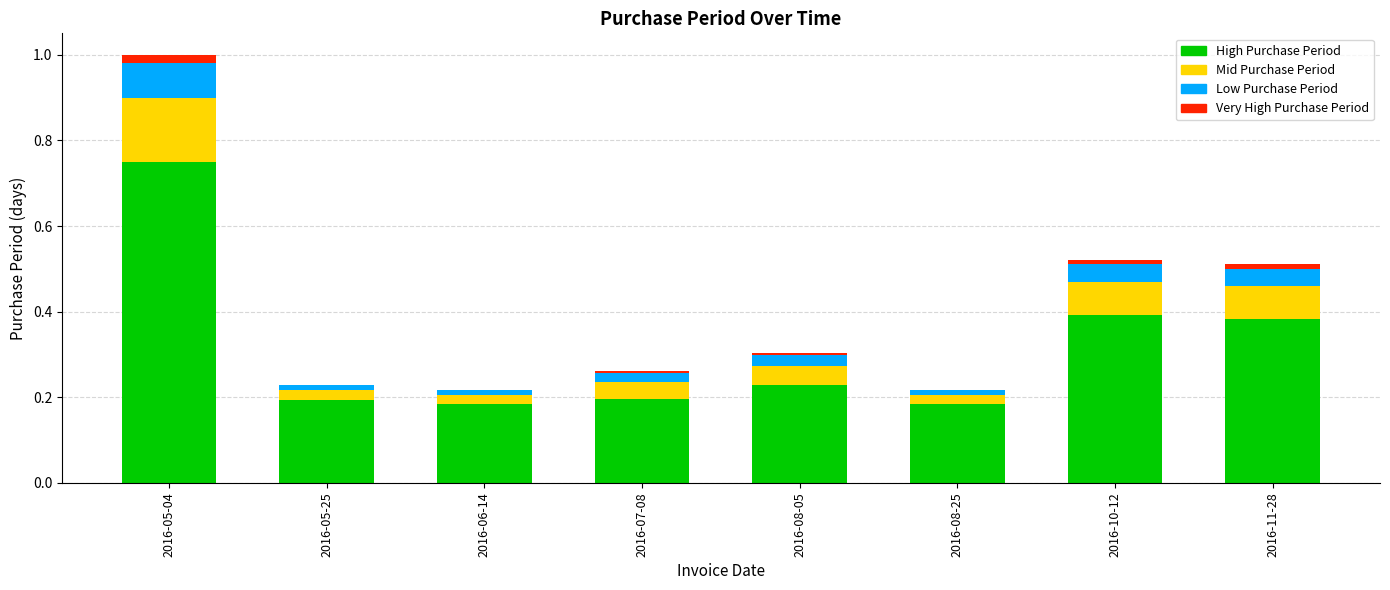

At which category is the sum across all series the highest?

2016-05-04